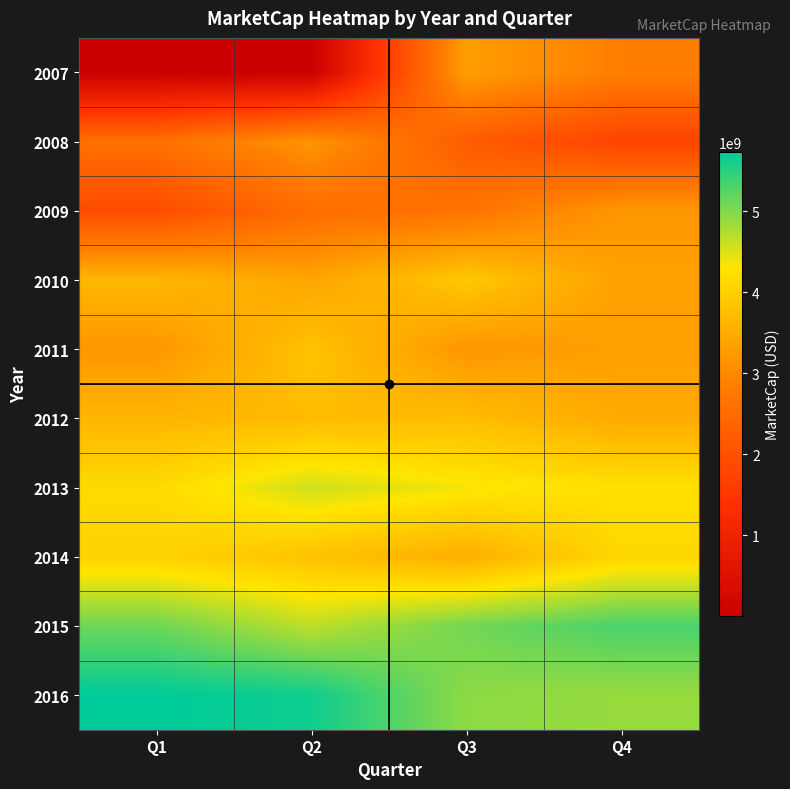

Reading right to left, transcribe all the data shown in this chart.

2007: Q4=2845558868.6	Q3=3303314563.1	Q2=6431665.0	Q1=6326508.5
2008: Q4=1760578571.8	Q3=2225354180.1	Q2=3177981514.6	Q1=2599421151.2
2009: Q4=3215339644.3	Q3=2654273666.1	Q2=2526611277.2	Q1=1901228398.3
2010: Q4=3338382232.0	Q3=3894047169.3	Q2=3400374613.2	Q1=3655124568.4
2011: Q4=3315480396.8	Q3=3191288489.0	Q2=3815174796.1	Q1=3200206844.8
2012: Q4=3470078542.5	Q3=3747684825.9	Q2=3711520834.1	Q1=3631806846.8
2013: Q4=4226156422.0	Q3=4343485751.0	Q2=4568703434.8	Q1=4140080057.7
2014: Q4=4097832148.4	Q3=3532837858.6	Q2=3813510558.8	Q1=4043076034.1
2015: Q4=5313171085.0	Q3=5083500312.4	Q2=4661141428.2	Q1=5112505158.8
2016: Q4=4876322381.5	Q3=4937196867.6	Q2=5641178862.0	Q1=5731112686.4